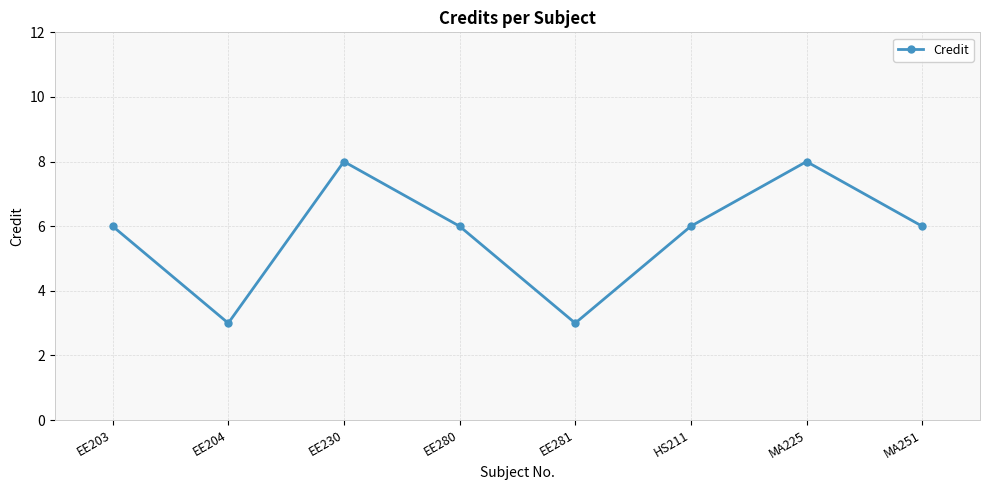

At which category does the data reach its first local valley?

EE204